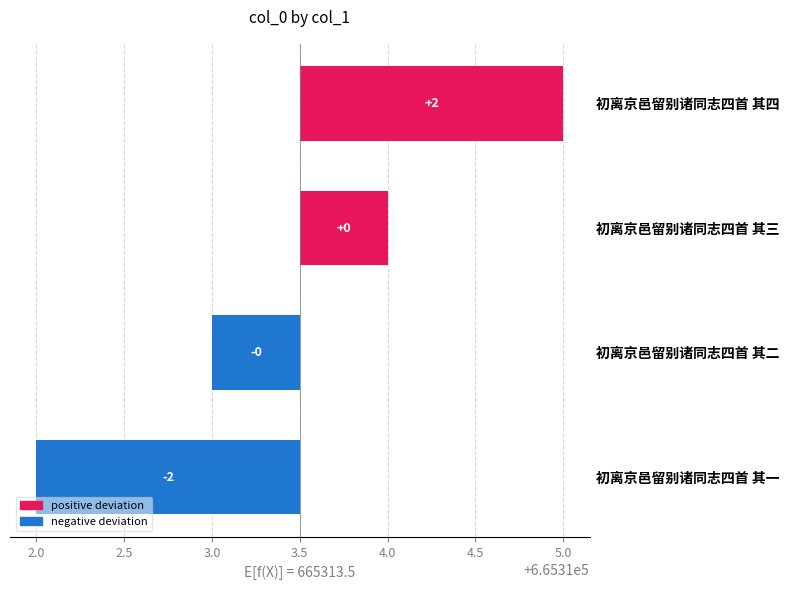

The chart shows a value of 0.3 at 初离京邑留别诸同志四首 其三. True or false?

False